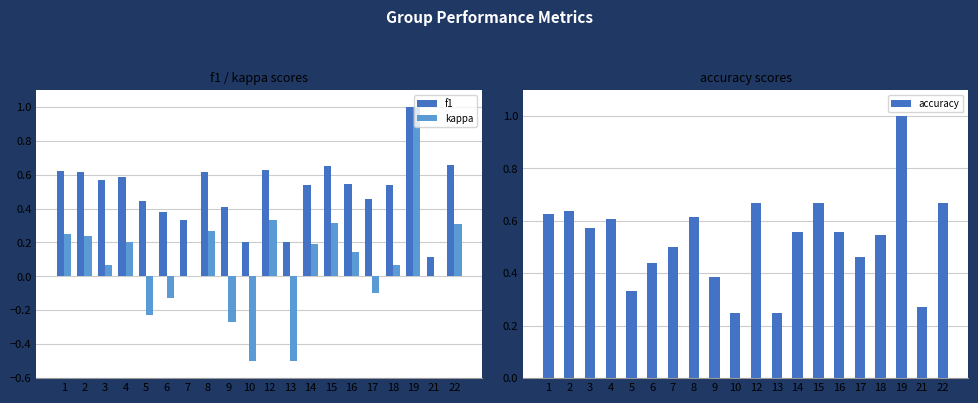

At which label does f1 reach its peak?

19